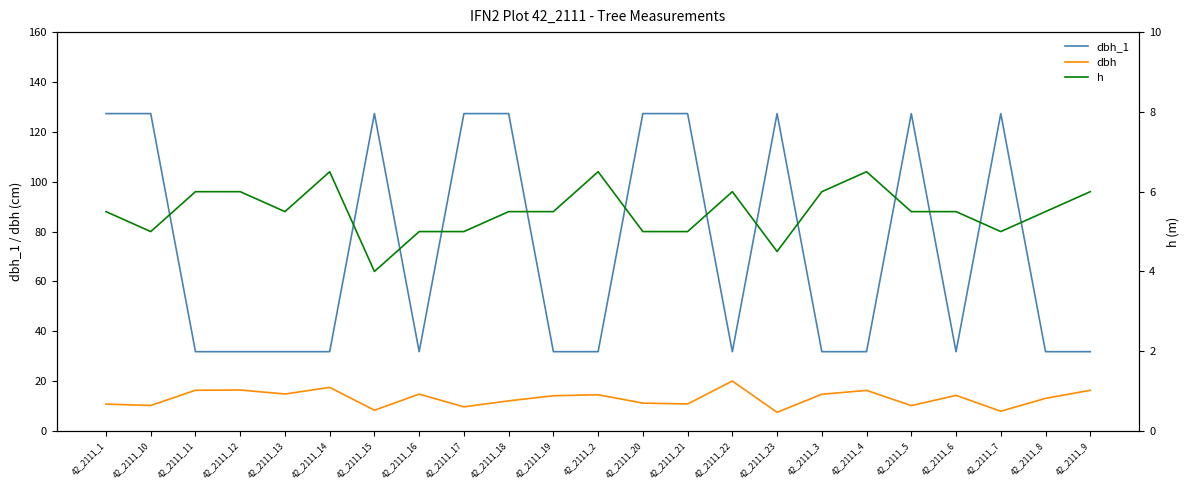

What is the value of the dbh point at the 13th from the left?

11.2